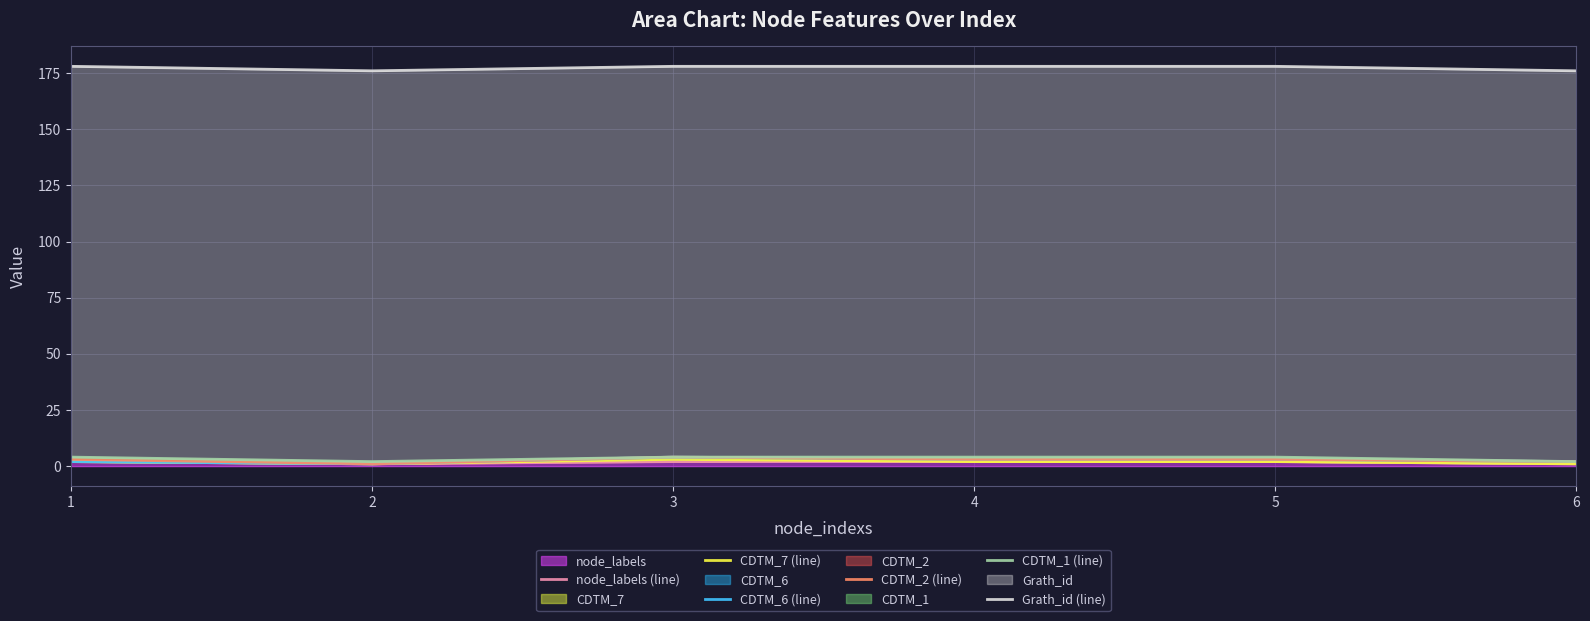

Is the value of node_labels (line) at 5 greater than the value of CDTM_2 (line) at 5?

No